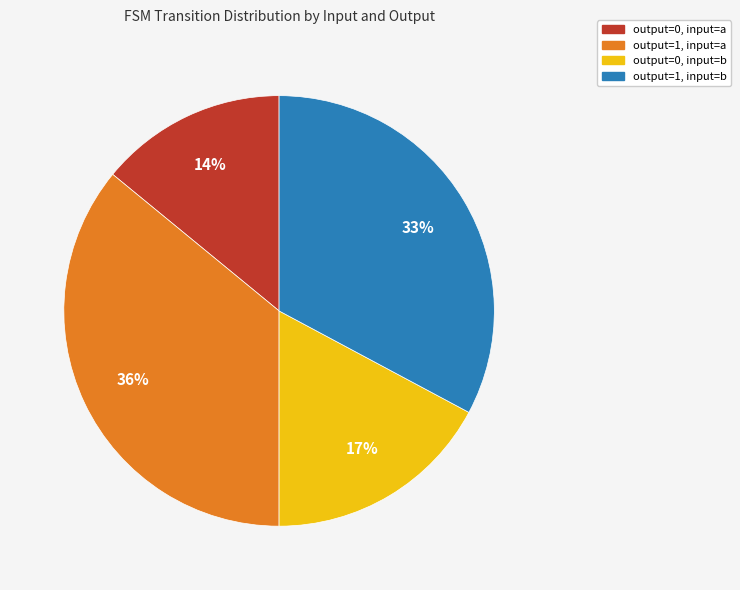

To the nearest percent, what is the average slice percentage?

25%